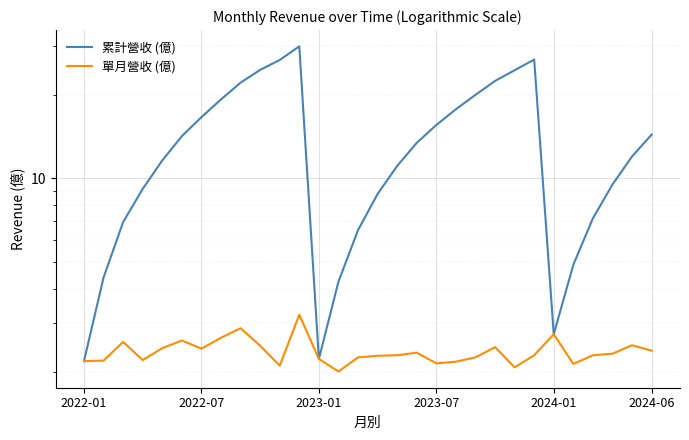

Reading left to right, what are all the values shown in this chart?

累計營收 (億): 2.2	4.4	7.0	9.2	11.6	14.2	16.6	19.3	22.2	24.7	26.8	30.0	2.2	4.2	6.5	8.8	11.1	13.4	15.6	17.8	20.0	22.5	24.6	26.9	2.7	4.9	7.2	9.5	12.0	14.4
單月營收 (億): 2.2	2.2	2.6	2.2	2.4	2.6	2.4	2.7	2.9	2.5	2.1	3.2	2.2	2.0	2.3	2.3	2.3	2.4	2.1	2.2	2.3	2.5	2.1	2.3	2.7	2.1	2.3	2.3	2.5	2.4